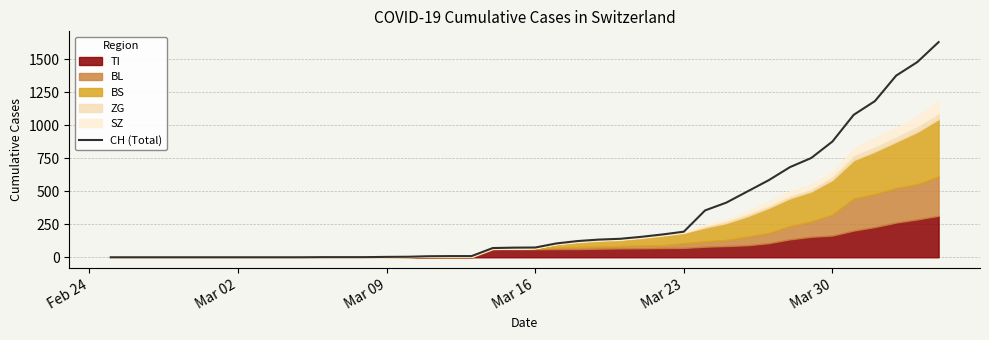

What is the highest value of the CH (Total) series?

1630